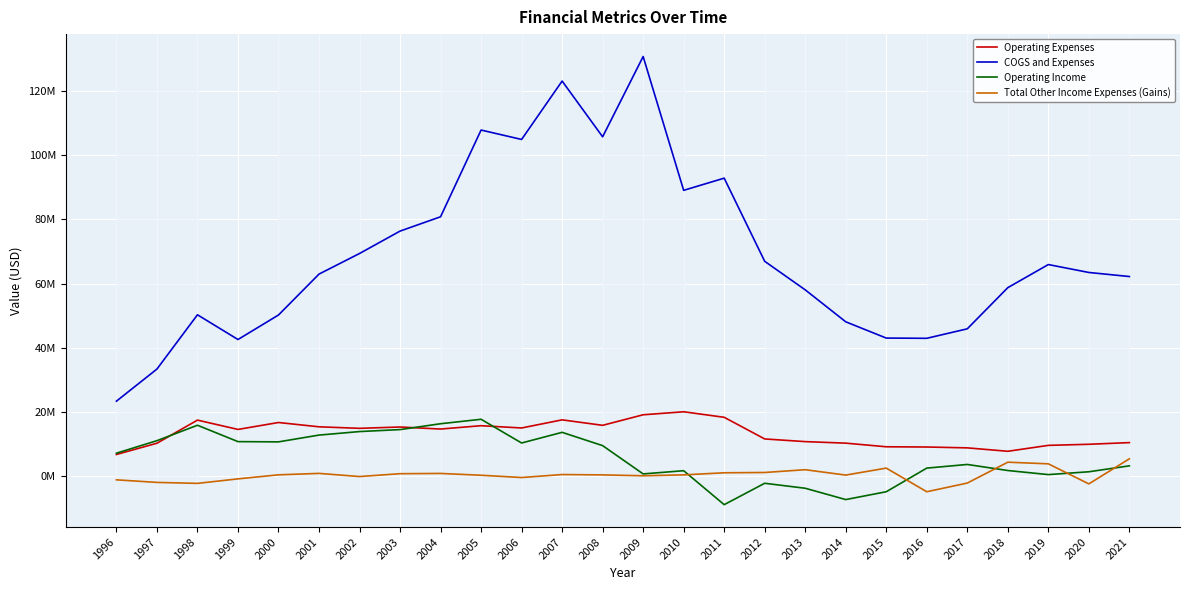

Is the value of Operating Expenses at 2019 greater than the value of Operating Income at 2005?

No